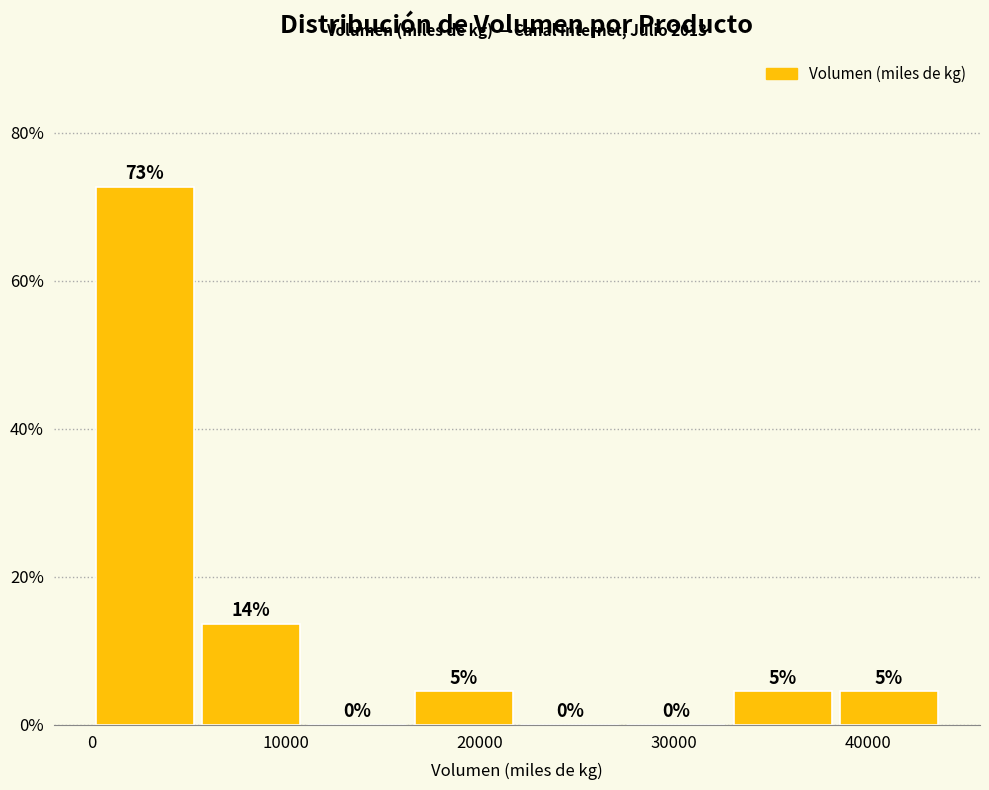

Over which range of the x-axis is the bar tallest?

0 to 5000